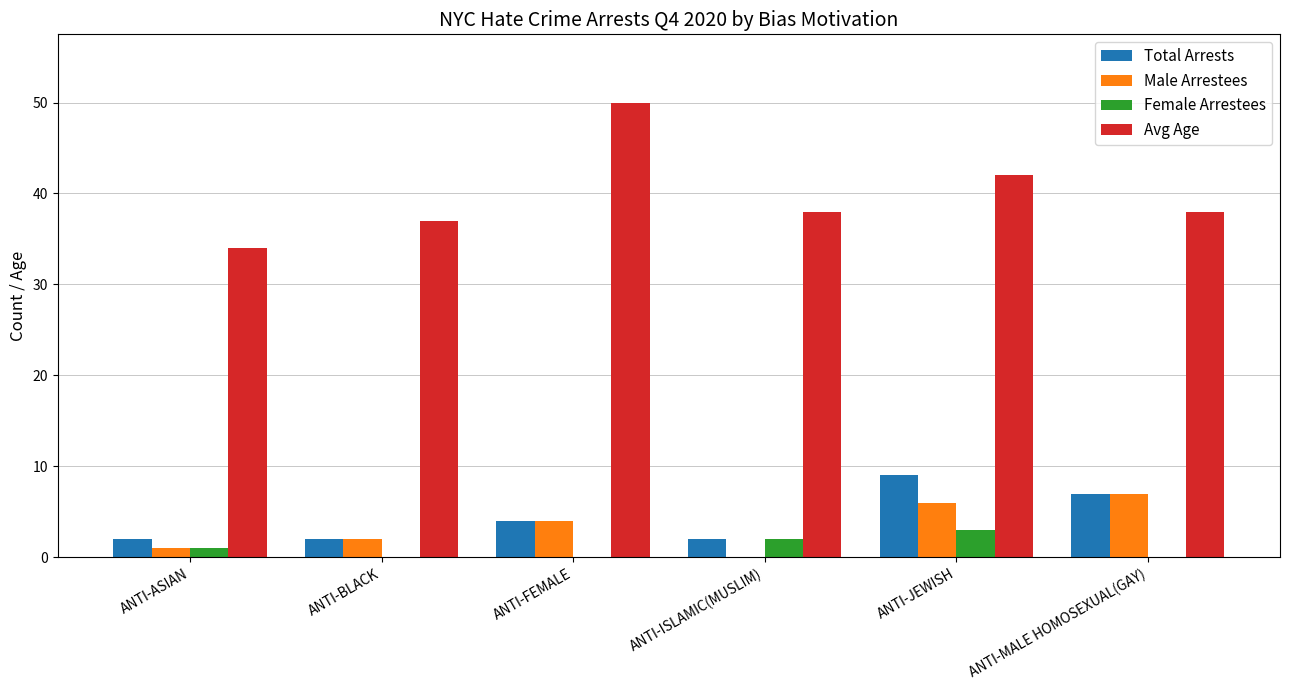

What is the sum of the Total Arrests values at ANTI-MALE HOMOSEXUAL(GAY) and ANTI-FEMALE?

11